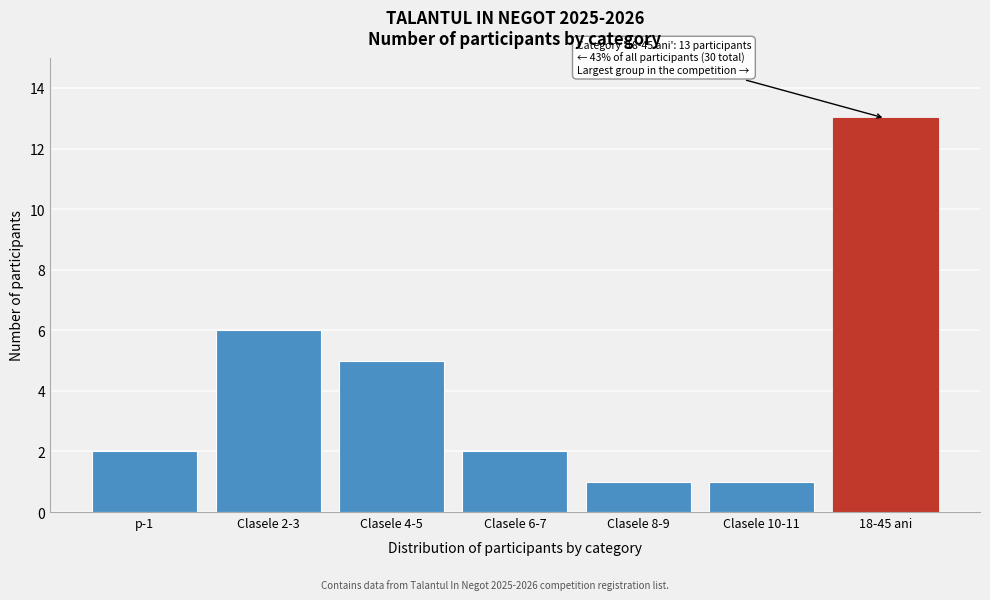

Reading left to right, what are all the values shown in this chart?

2	6	5	2	1	1	13